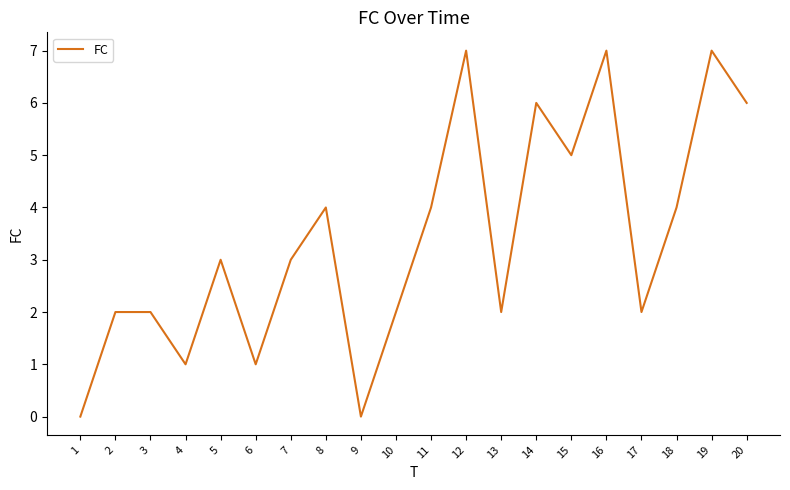

Reading left to right, extract all data points from this chart.

1=0	2=2	3=2	4=1	5=3	6=1	7=3	8=4	9=0	10=2	11=4	12=7	13=2	14=6	15=5	16=7	17=2	18=4	19=7	20=6